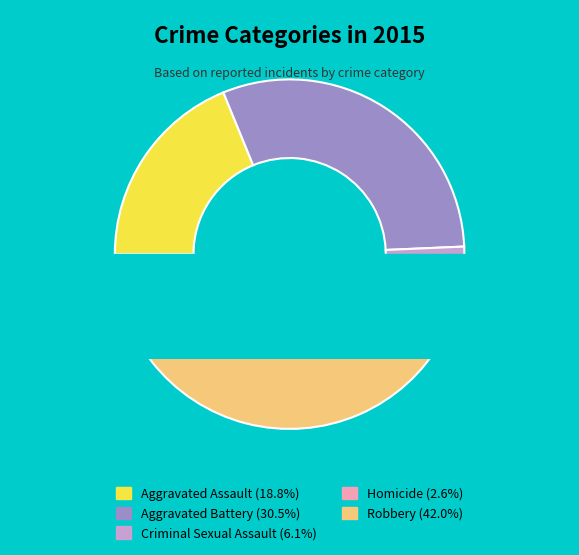

Is Aggravated Battery the majority of the pie?

No